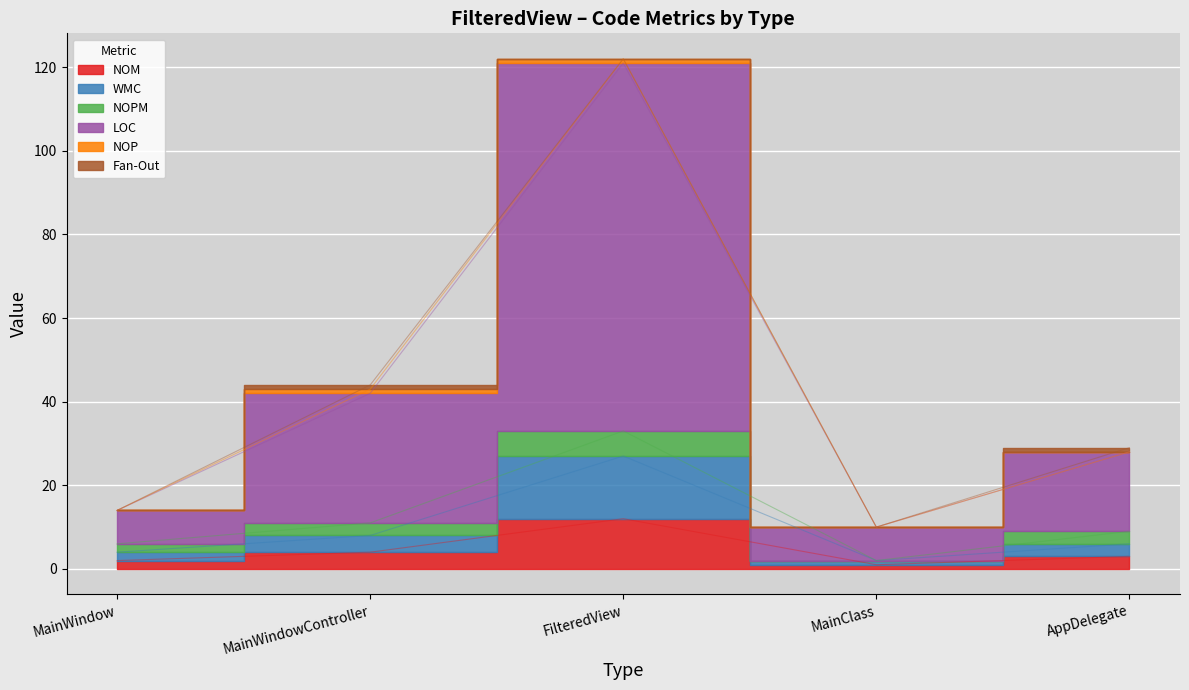

What is the difference between the highest and lowest values at FilteredView?

110